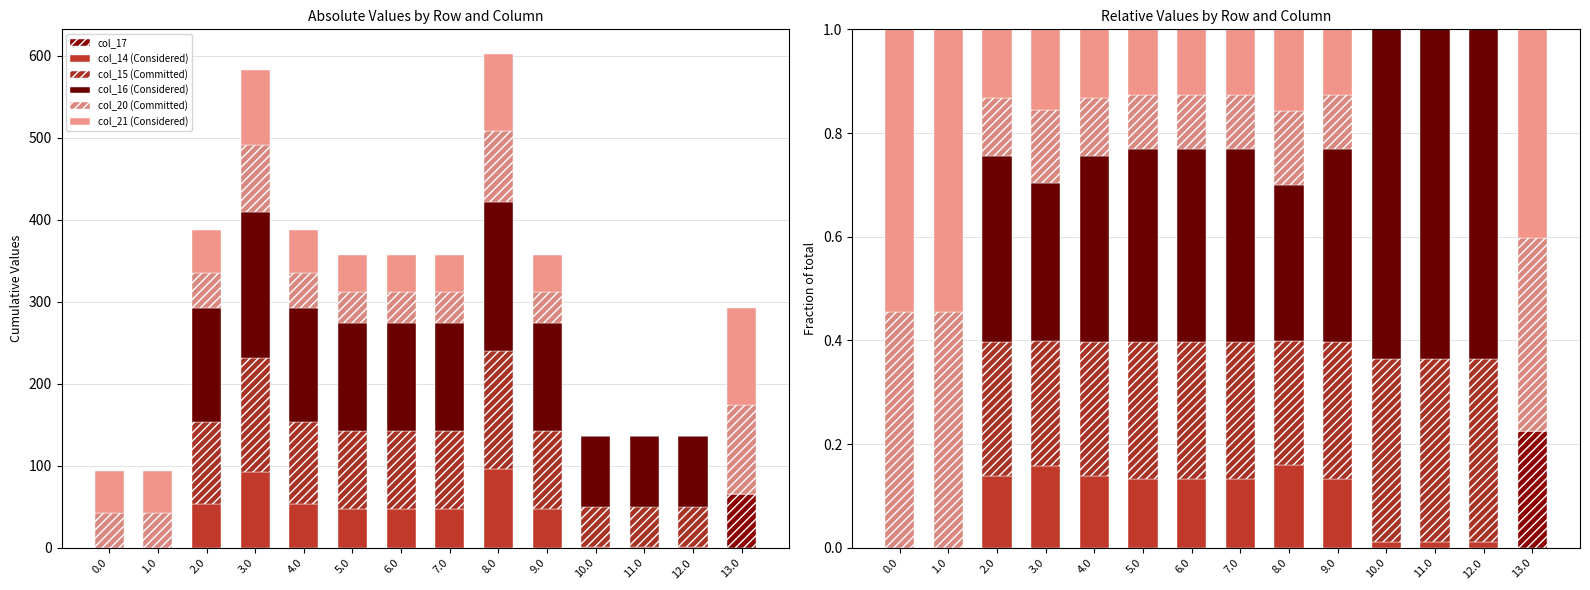

At 0.0, list the series in order from largest to smallest.

col_21 (Considered), col_20 (Committed), col_17, col_14 (Considered), col_15 (Committed), col_16 (Considered)